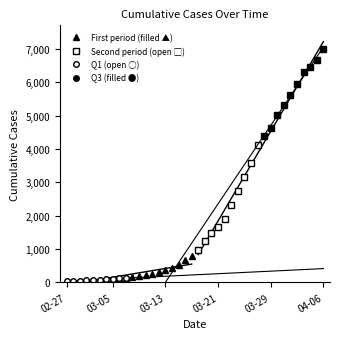

Rank the categories by value from highest to lowest.

2020-04-06, 2020-04-05, 2020-04-04, 2020-04-03, 2020-04-02, 2020-04-01, 2020-03-31, 2020-03-30, 2020-03-29, 2020-03-28, 2020-03-27, 2020-03-26, 2020-03-25, 2020-03-24, 2020-03-23, 2020-03-22, 2020-03-21, 2020-03-20, 2020-03-19, 2020-03-18, 2020-03-17, 2020-03-16, 2020-03-15, 2020-03-14, 2020-03-13, 2020-03-12, 2020-03-11, 2020-03-10, 2020-03-09, 2020-03-08, 2020-03-07, 2020-03-06, 2020-03-05, 2020-03-04, 2020-03-03, 2020-03-02, 2020-03-01, 2020-02-29, 2020-02-28, 2020-02-27